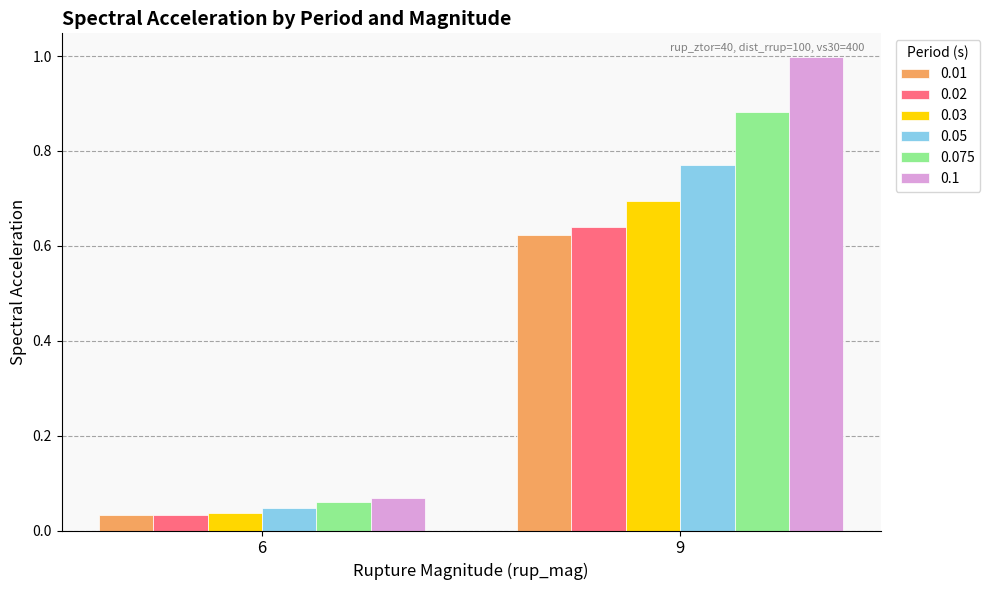

Where is 0.1 nearest to the value 0?

6